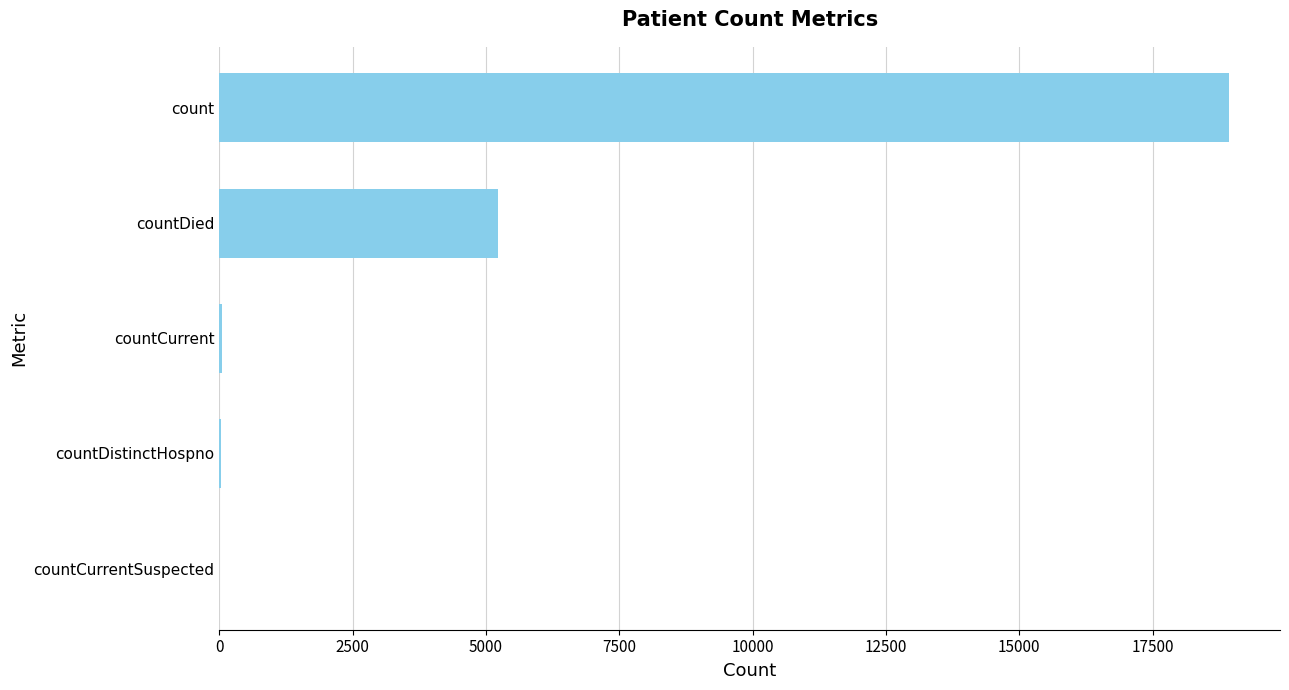

Is it true that the value at count is 18944?

True